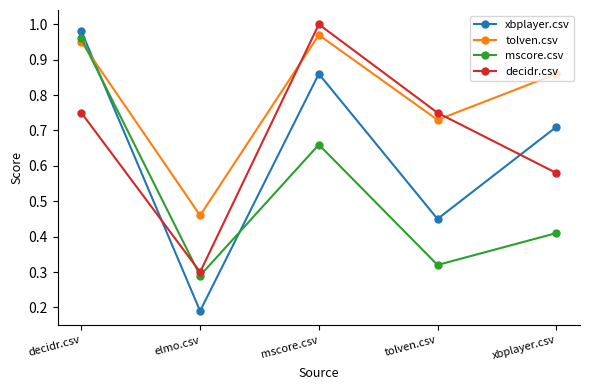

The decidr.csv series shows 1.0 at mscore.csv. True or false?

True